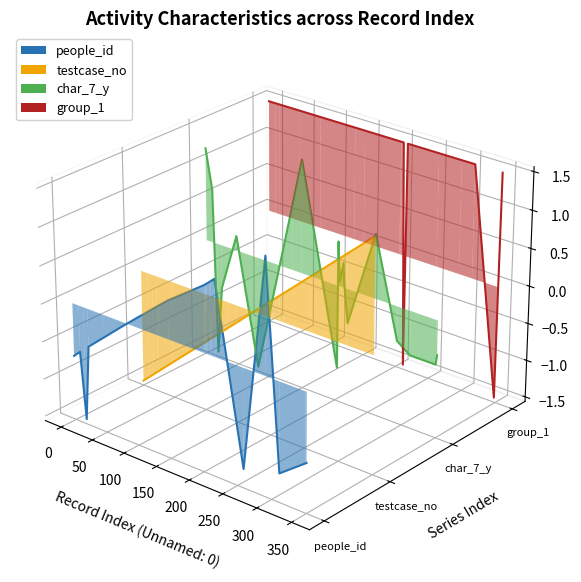

Does the chart display data point markers on the line(s)?

No